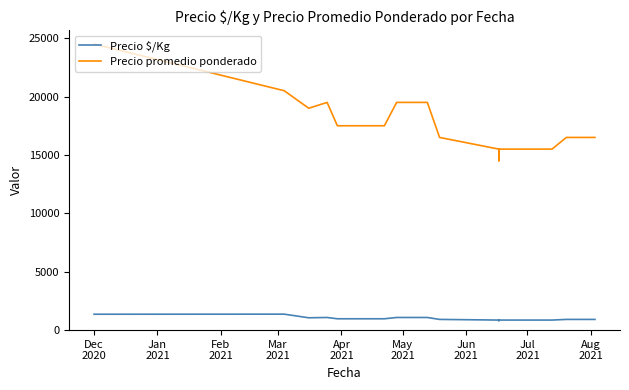

Where does the Precio promedio ponderado series first go above 16500?

Dec
2020